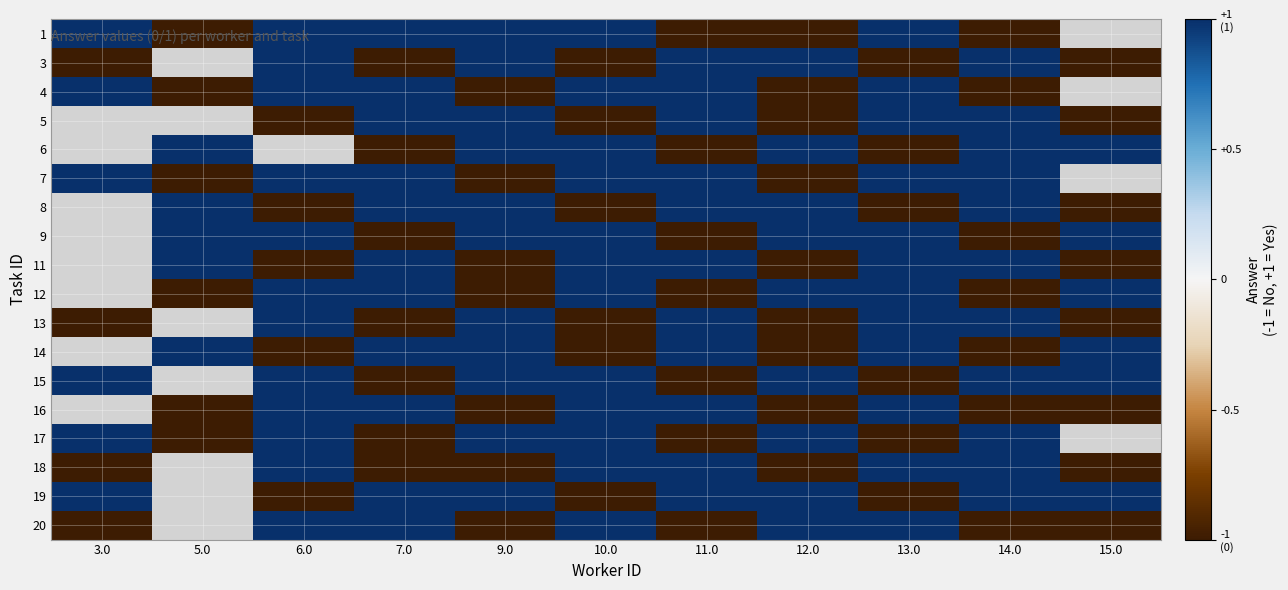

What is the sum of the 11 values at 5.0 and 7.0?

2.0